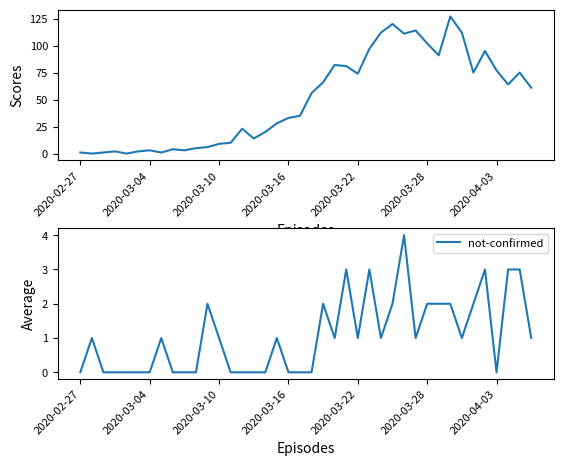

What is the highest value of the not-confirmed series?

4